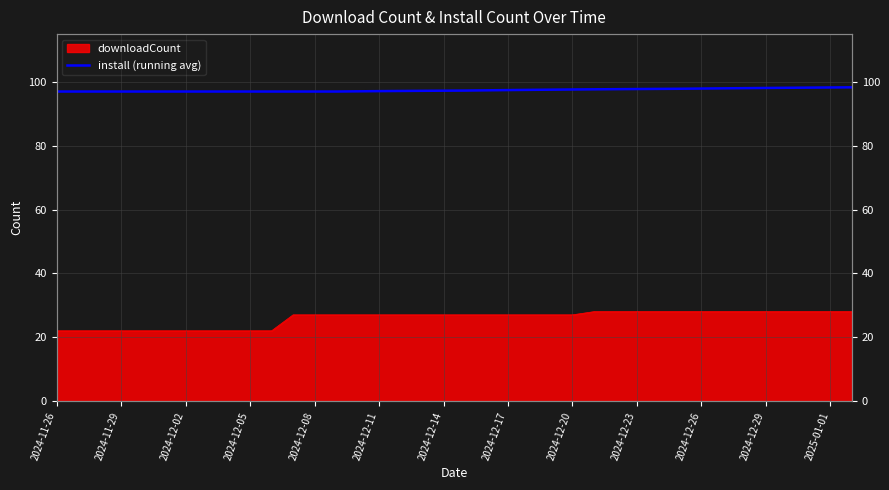

What is the greatest value displayed?

98.3